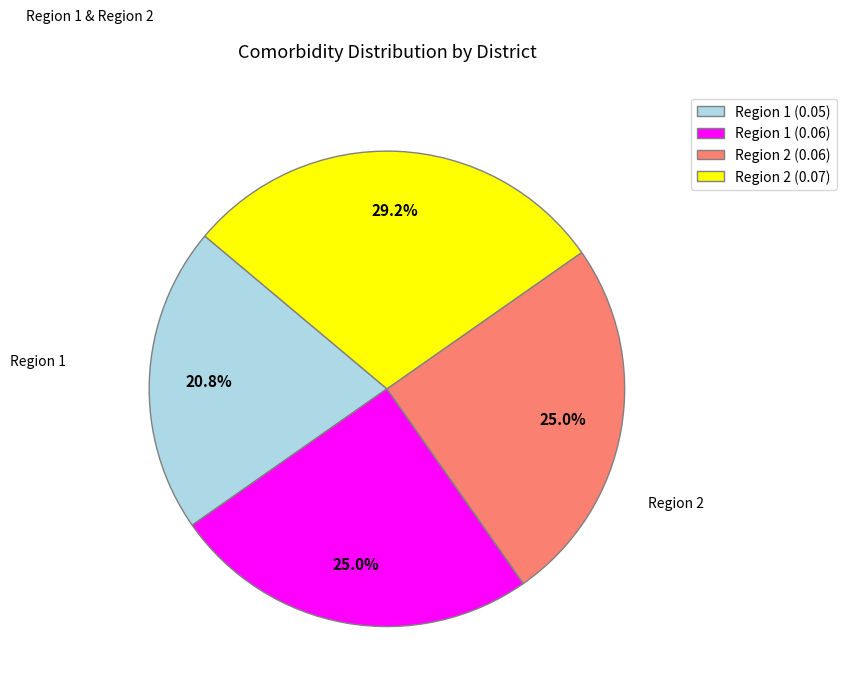

What is the smallest slice in the pie chart?

Region 1 (0.05)